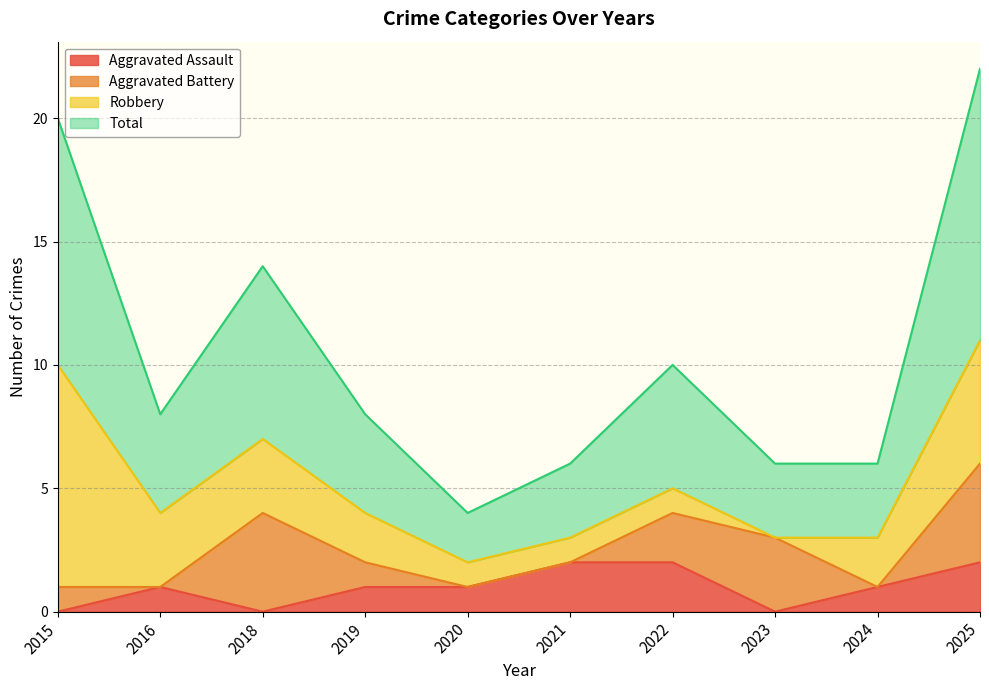

What is the difference between the maximum and minimum values in the Total series?

9